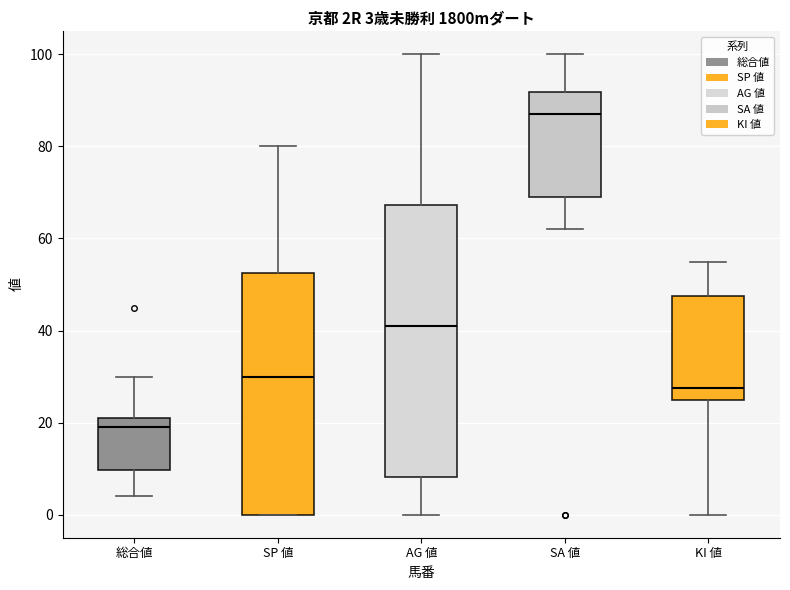

Which box has the highest median line?

SA 値